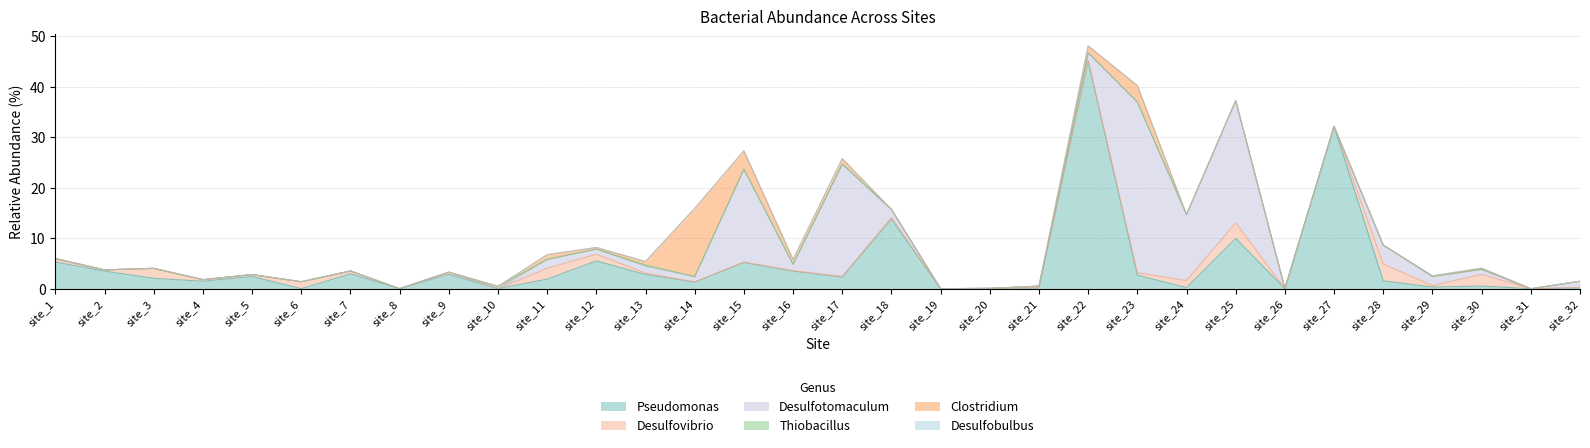

Which category has the highest value in the Pseudomonas series?

site_22